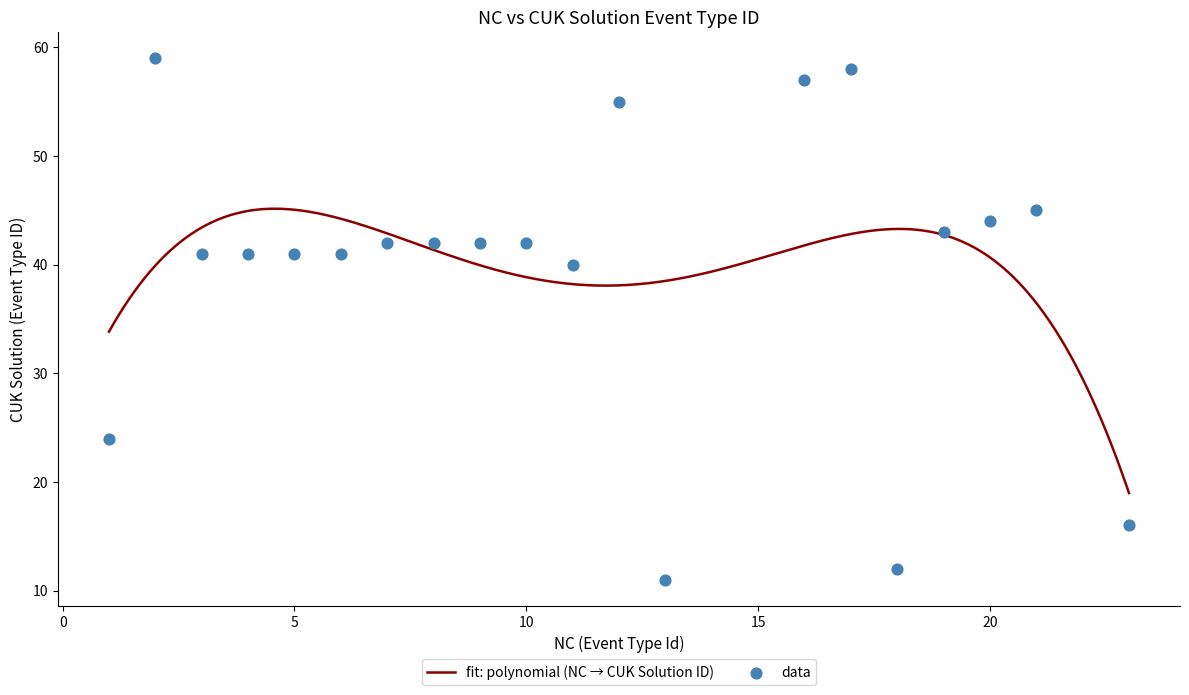

What is the change in value from 1 to 10?

+18